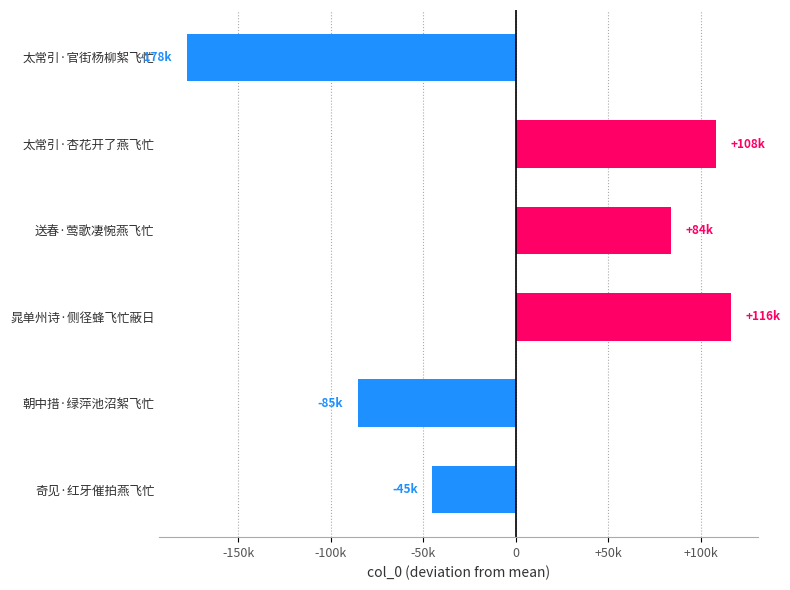

Does the chart contain any negative values?

Yes